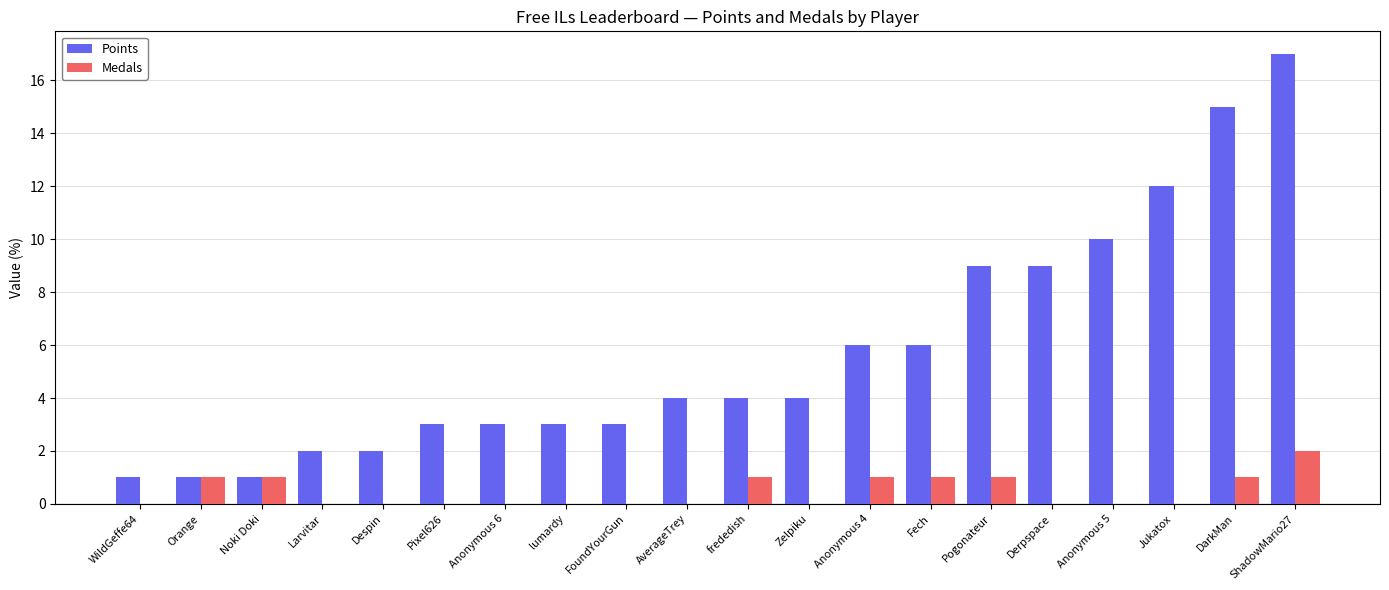

Between AverageTrey and ShadowMario27, which series saw the biggest shift?

Points